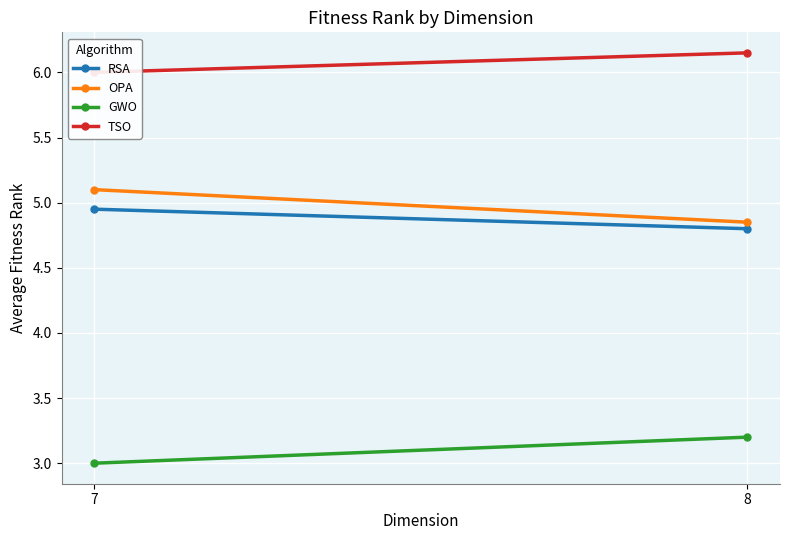

What is the sum of the RSA values at 7 and 8?

9.8